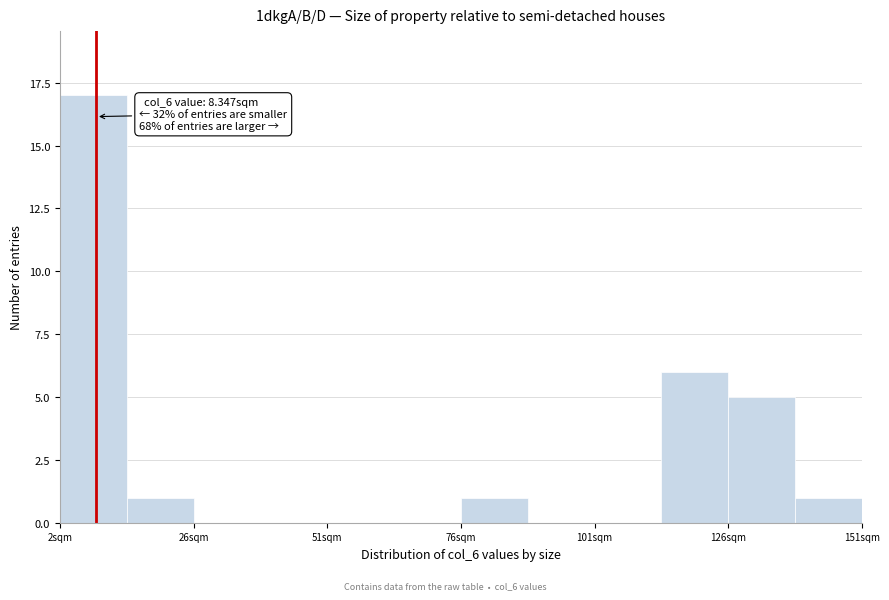

Read against the x-axis, roughly where is the centre of the tallest bar?

10